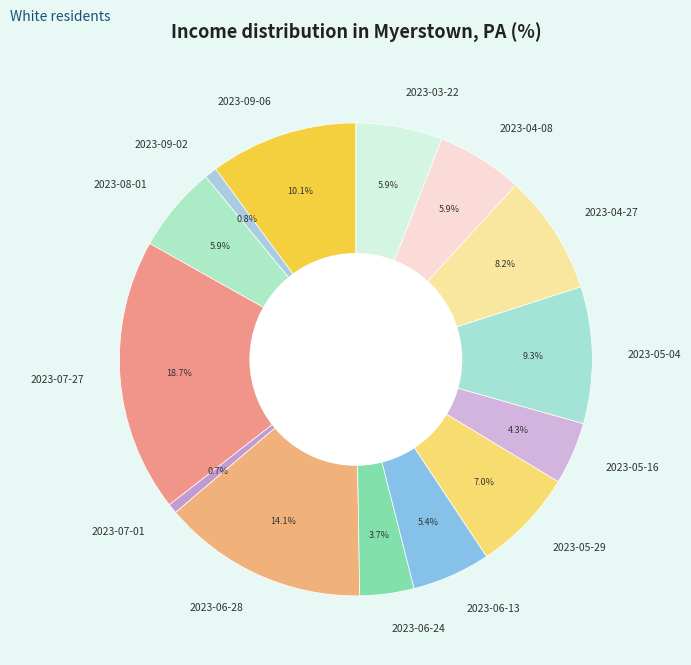

How many slices are in this pie chart?

14